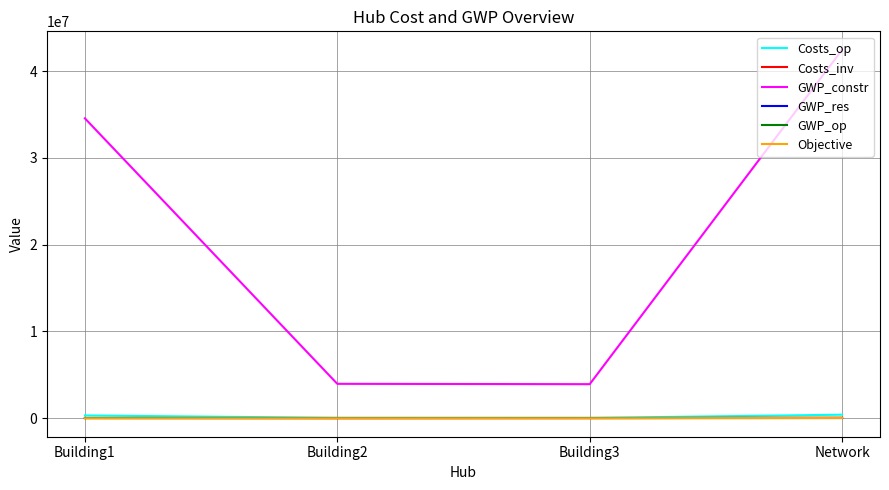

At which label is GWP_constr closest to 23189605?

Building1